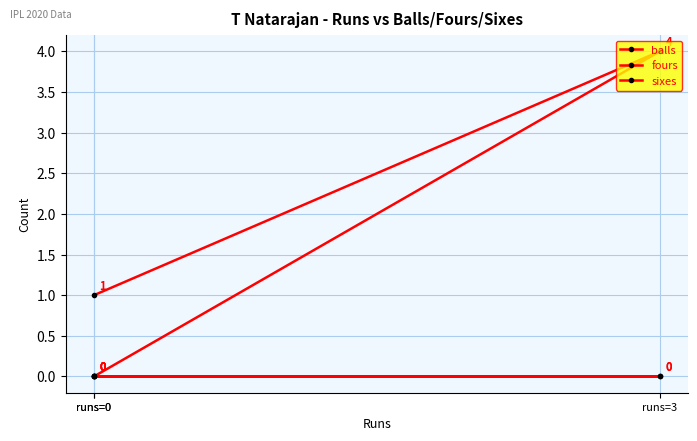

Where does the balls series first go above 1?

runs=3